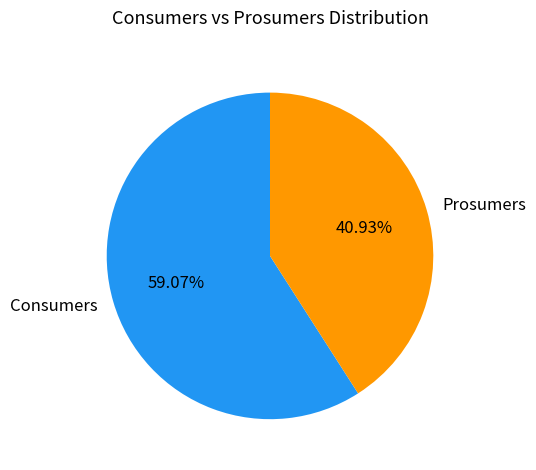

Which has a higher value, Prosumers or Consumers?

Consumers